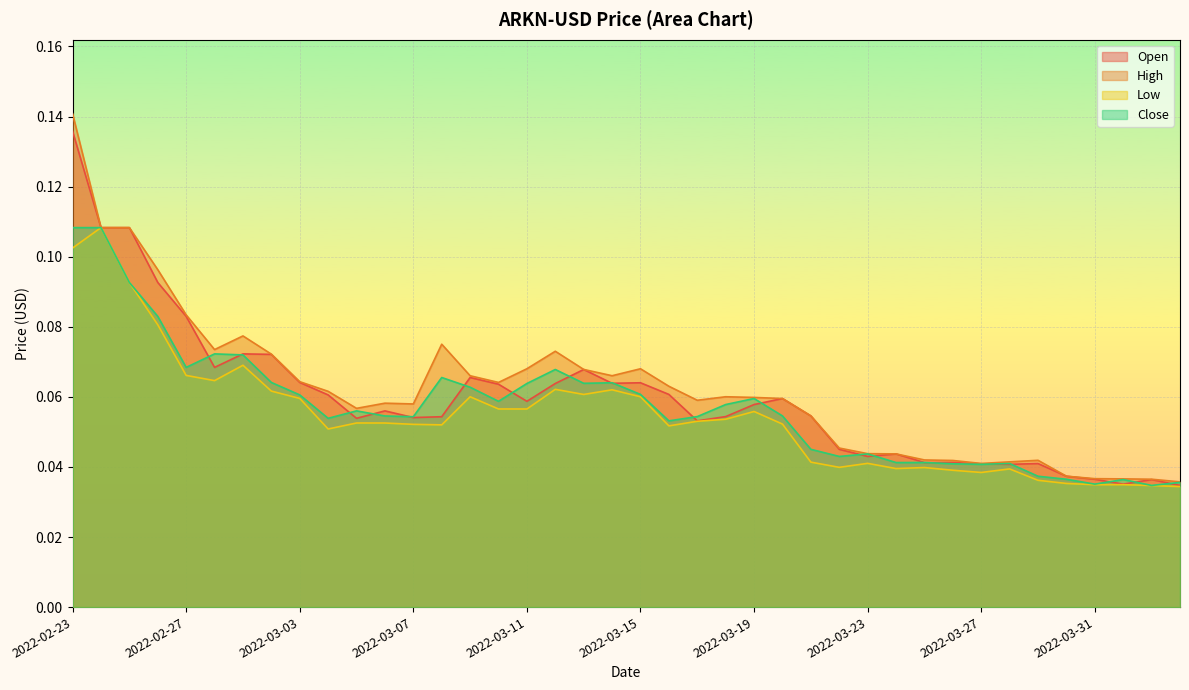

Reading left to right, transcribe all the data shown in this chart.

Open: 2022-02-23=0.1	2022-02-24=0.1	2022-02-25=0.1	2022-02-26=0.1	2022-02-27=0.1	2022-02-28=0.1	2022-03-01=0.1	2022-03-02=0.1	2022-03-03=0.1	2022-03-04=0.1	2022-03-05=0.1	2022-03-06=0.1	2022-03-07=0.1	2022-03-08=0.1	2022-03-09=0.1	2022-03-10=0.1	2022-03-11=0.1	2022-03-12=0.1	2022-03-13=0.1	2022-03-14=0.1	2022-03-15=0.1	2022-03-16=0.1	2022-03-17=0.1	2022-03-18=0.1	2022-03-19=0.1	2022-03-20=0.1	2022-03-21=0.1	2022-03-22=0.0	2022-03-23=0.0	2022-03-24=0.0	2022-03-25=0.0	2022-03-26=0.0	2022-03-27=0.0	2022-03-28=0.0	2022-03-29=0.0	2022-03-30=0.0	2022-03-31=0.0	2022-04-01=0.0	2022-04-02=0.0	2022-04-03=0.0
High: 2022-02-23=0.1	2022-02-24=0.1	2022-02-25=0.1	2022-02-26=0.1	2022-02-27=0.1	2022-02-28=0.1	2022-03-01=0.1	2022-03-02=0.1	2022-03-03=0.1	2022-03-04=0.1	2022-03-05=0.1	2022-03-06=0.1	2022-03-07=0.1	2022-03-08=0.1	2022-03-09=0.1	2022-03-10=0.1	2022-03-11=0.1	2022-03-12=0.1	2022-03-13=0.1	2022-03-14=0.1	2022-03-15=0.1	2022-03-16=0.1	2022-03-17=0.1	2022-03-18=0.1	2022-03-19=0.1	2022-03-20=0.1	2022-03-21=0.1	2022-03-22=0.0	2022-03-23=0.0	2022-03-24=0.0	2022-03-25=0.0	2022-03-26=0.0	2022-03-27=0.0	2022-03-28=0.0	2022-03-29=0.0	2022-03-30=0.0	2022-03-31=0.0	2022-04-01=0.0	2022-04-02=0.0	2022-04-03=0.0
Low: 2022-02-23=0.1	2022-02-24=0.1	2022-02-25=0.1	2022-02-26=0.1	2022-02-27=0.1	2022-02-28=0.1	2022-03-01=0.1	2022-03-02=0.1	2022-03-03=0.1	2022-03-04=0.1	2022-03-05=0.1	2022-03-06=0.1	2022-03-07=0.1	2022-03-08=0.1	2022-03-09=0.1	2022-03-10=0.1	2022-03-11=0.1	2022-03-12=0.1	2022-03-13=0.1	2022-03-14=0.1	2022-03-15=0.1	2022-03-16=0.1	2022-03-17=0.1	2022-03-18=0.1	2022-03-19=0.1	2022-03-20=0.1	2022-03-21=0.0	2022-03-22=0.0	2022-03-23=0.0	2022-03-24=0.0	2022-03-25=0.0	2022-03-26=0.0	2022-03-27=0.0	2022-03-28=0.0	2022-03-29=0.0	2022-03-30=0.0	2022-03-31=0.0	2022-04-01=0.0	2022-04-02=0.0	2022-04-03=0.0
Close: 2022-02-23=0.1	2022-02-24=0.1	2022-02-25=0.1	2022-02-26=0.1	2022-02-27=0.1	2022-02-28=0.1	2022-03-01=0.1	2022-03-02=0.1	2022-03-03=0.1	2022-03-04=0.1	2022-03-05=0.1	2022-03-06=0.1	2022-03-07=0.1	2022-03-08=0.1	2022-03-09=0.1	2022-03-10=0.1	2022-03-11=0.1	2022-03-12=0.1	2022-03-13=0.1	2022-03-14=0.1	2022-03-15=0.1	2022-03-16=0.1	2022-03-17=0.1	2022-03-18=0.1	2022-03-19=0.1	2022-03-20=0.1	2022-03-21=0.0	2022-03-22=0.0	2022-03-23=0.0	2022-03-24=0.0	2022-03-25=0.0	2022-03-26=0.0	2022-03-27=0.0	2022-03-28=0.0	2022-03-29=0.0	2022-03-30=0.0	2022-03-31=0.0	2022-04-01=0.0	2022-04-02=0.0	2022-04-03=0.0